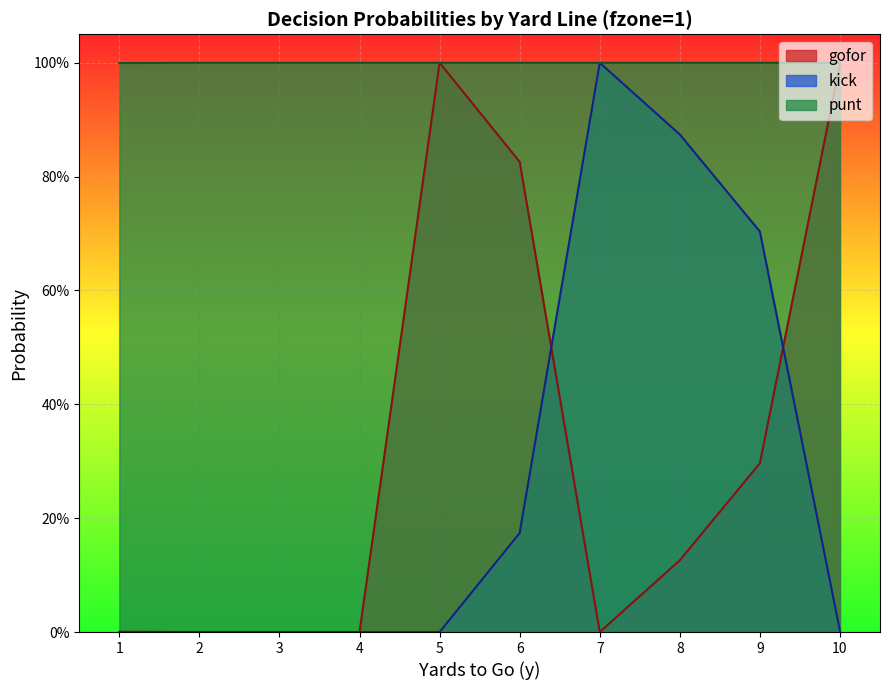

True or false: punt and kick cross at least once.

False